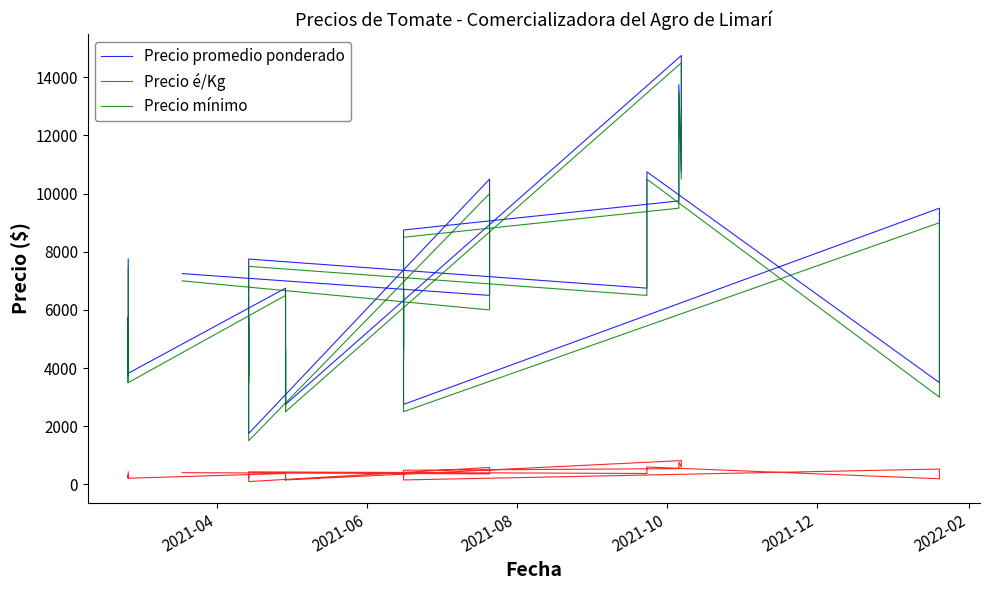

True or false: Precio mínimo and Precio promedio ponderado intersect in this chart.

False